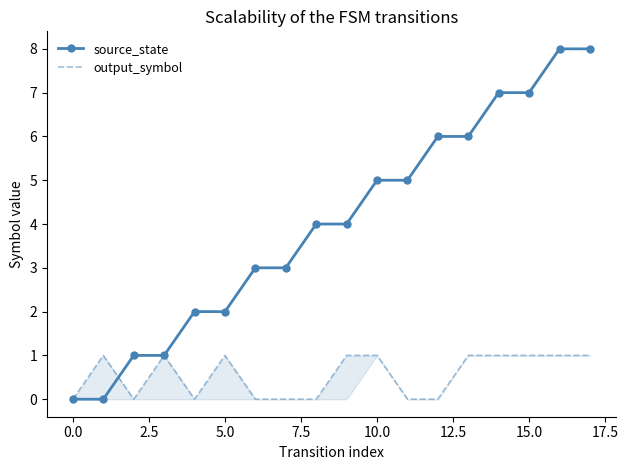

What are all the series names shown in the legend?

source_state, output_symbol